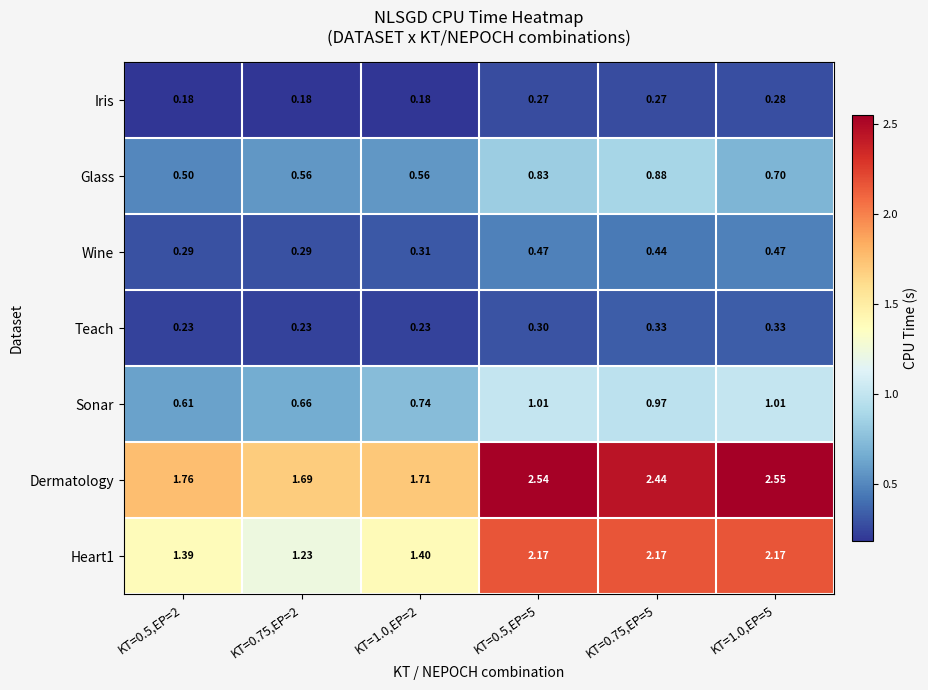

Which series has the largest total across all categories?

Dermatology